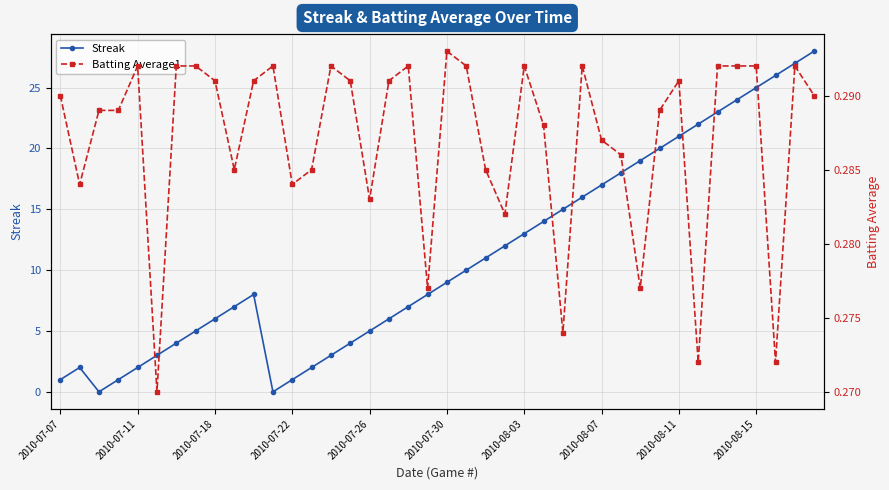

What are all the series names shown in the legend?

Streak, Batting Average1